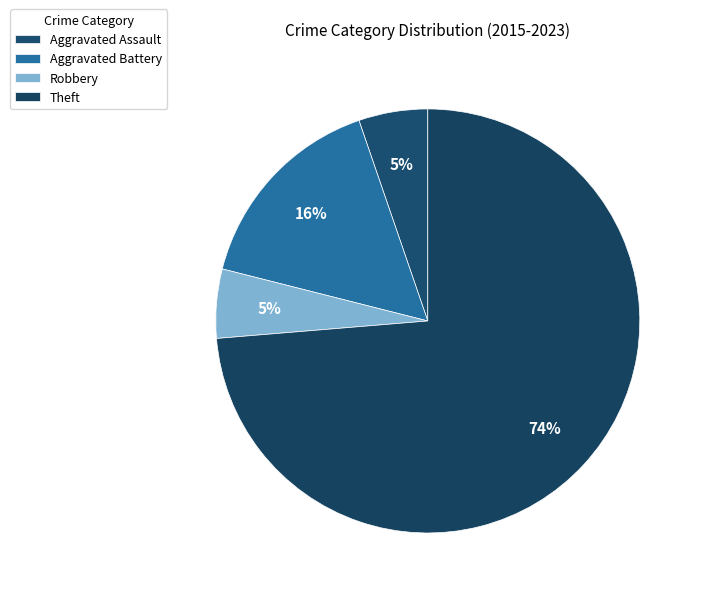

How many segments does this pie chart have?

4